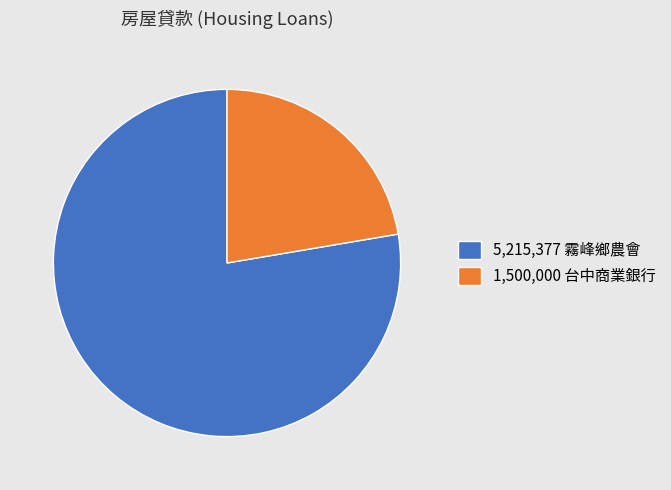

Is there a majority slice in this chart?

Yes